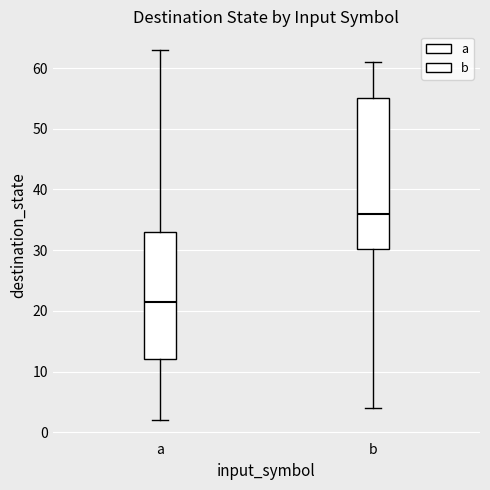

Reading left to right, transcribe this box plot: for each box, give where its median line is, the range the box spans, and where its two whiskers end, as read against the y-axis. The values are not printed on the chart, so give them approximately, as read against the axis.

a: median 22, box 12 to 33, whiskers 2 to 63
b: median 36, box 30 to 55, whiskers 4 to 61